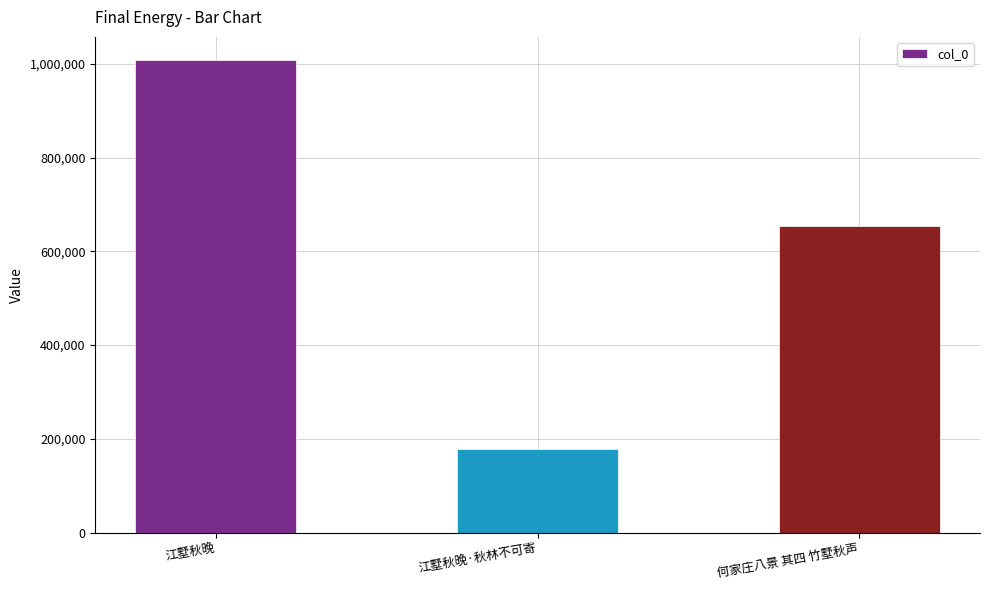

How many data points are less than 654470?

1